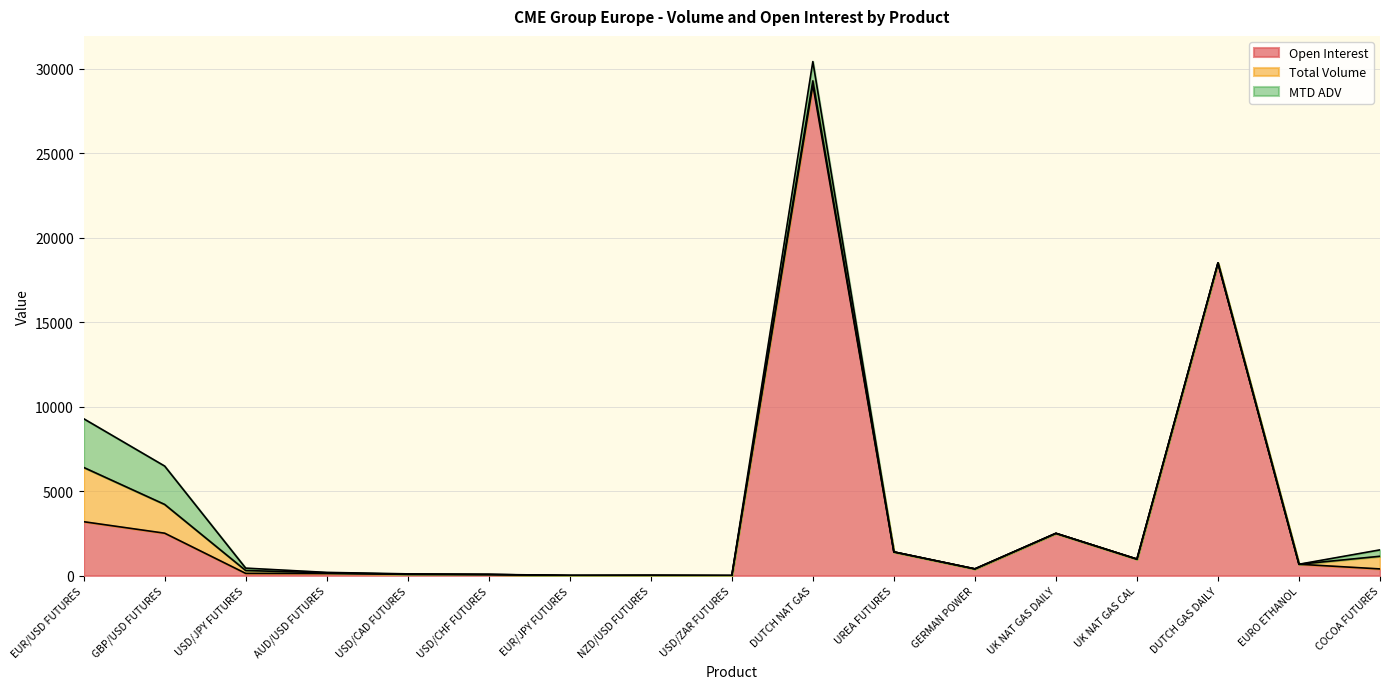

Does the chart display data point markers on the line(s)?

No